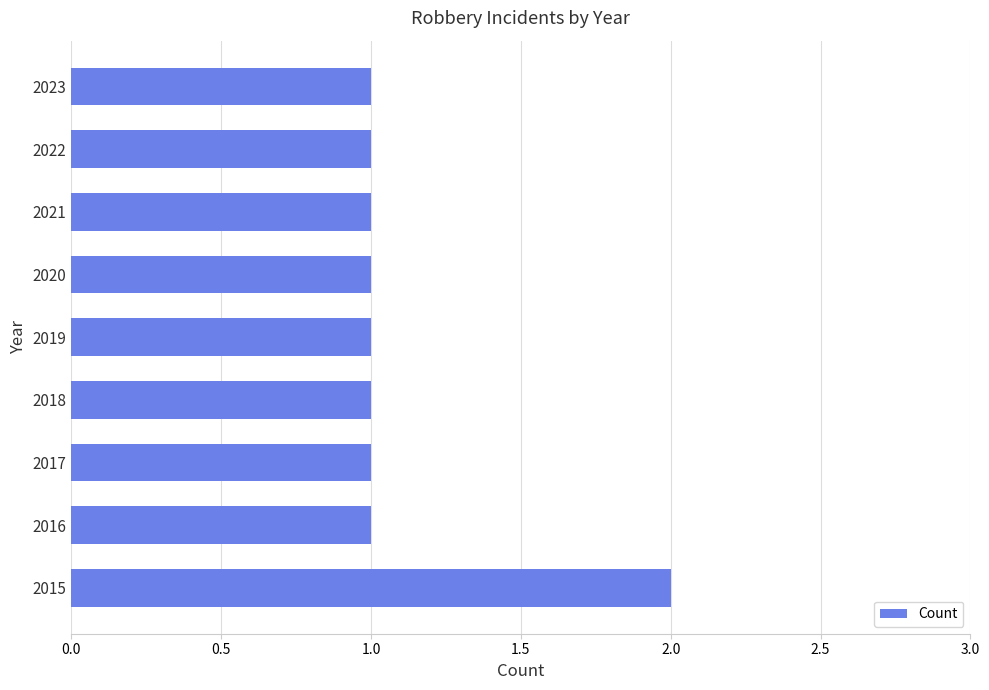

Count the values in the range 1 to 2.

9